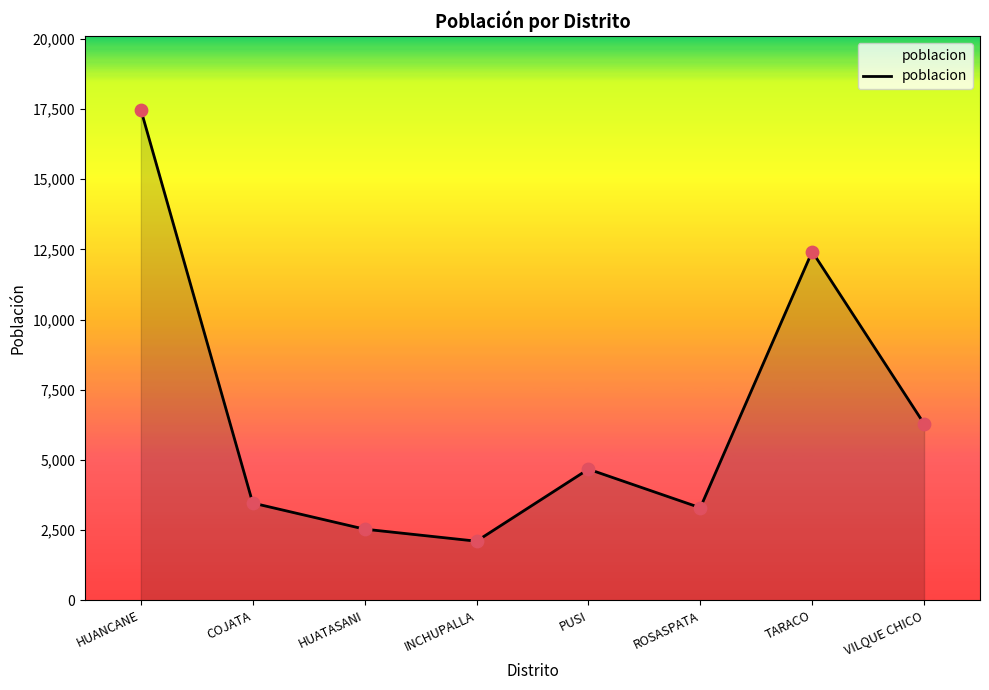

Which has a higher value, VILQUE CHICO or ROSASPATA?

VILQUE CHICO